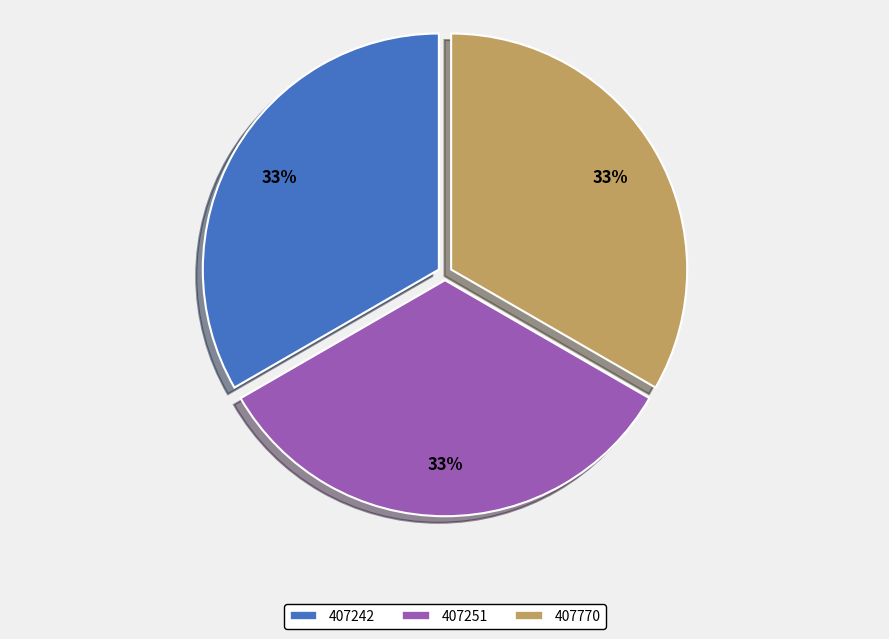

Is 407770 the majority of the pie?

No